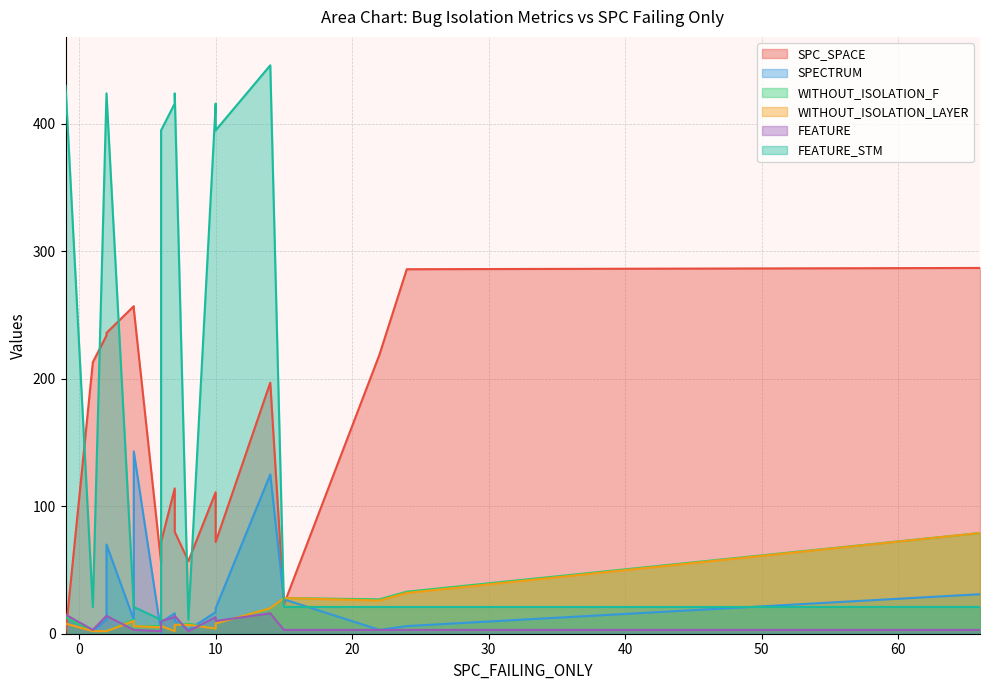

Which series has the widest spread of values?

FEATURE_STM